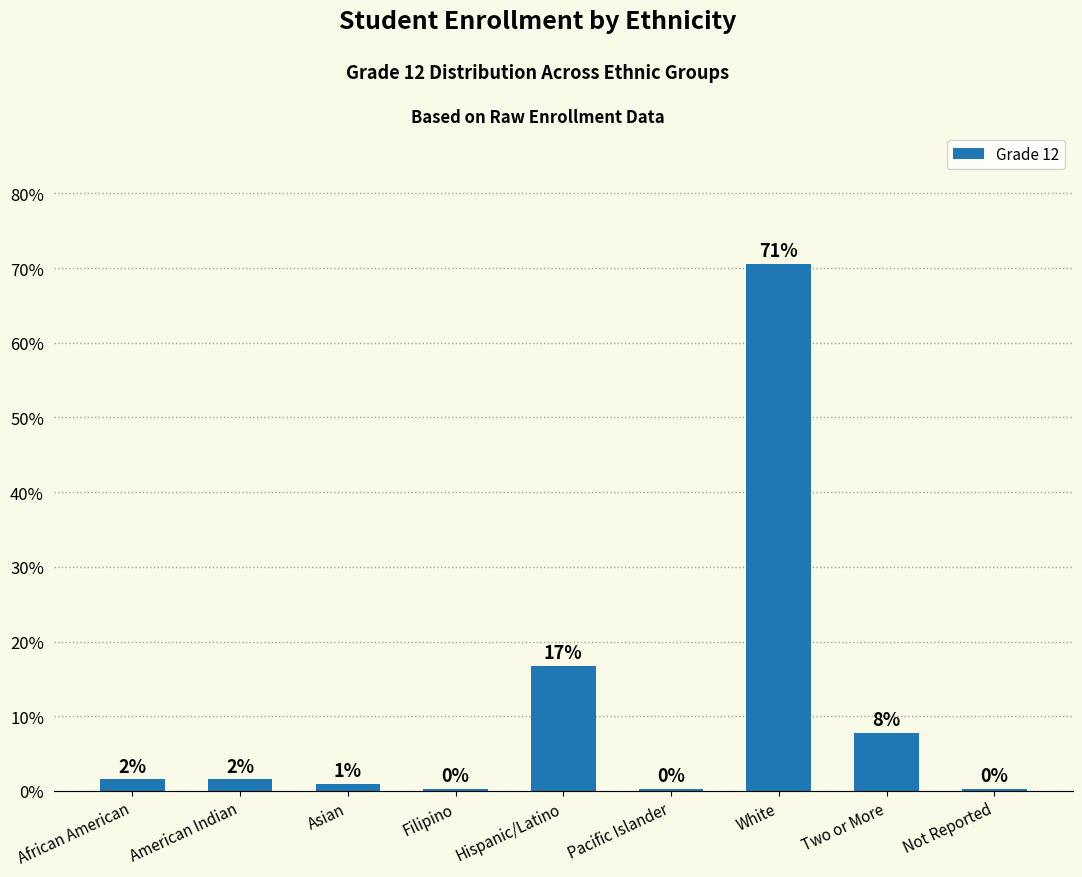

Does the chart contain any negative values?

No